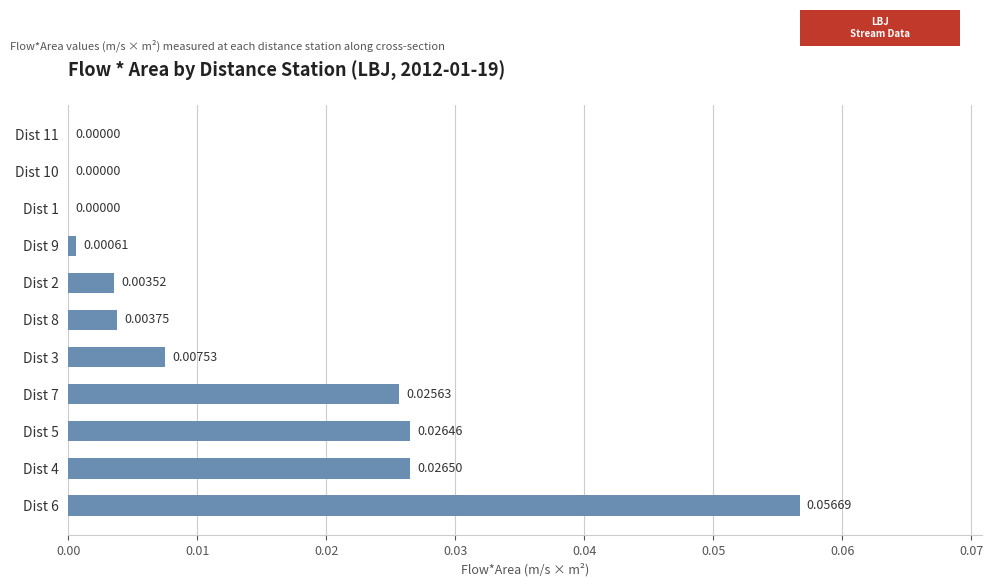

Are the bars horizontal?

Yes